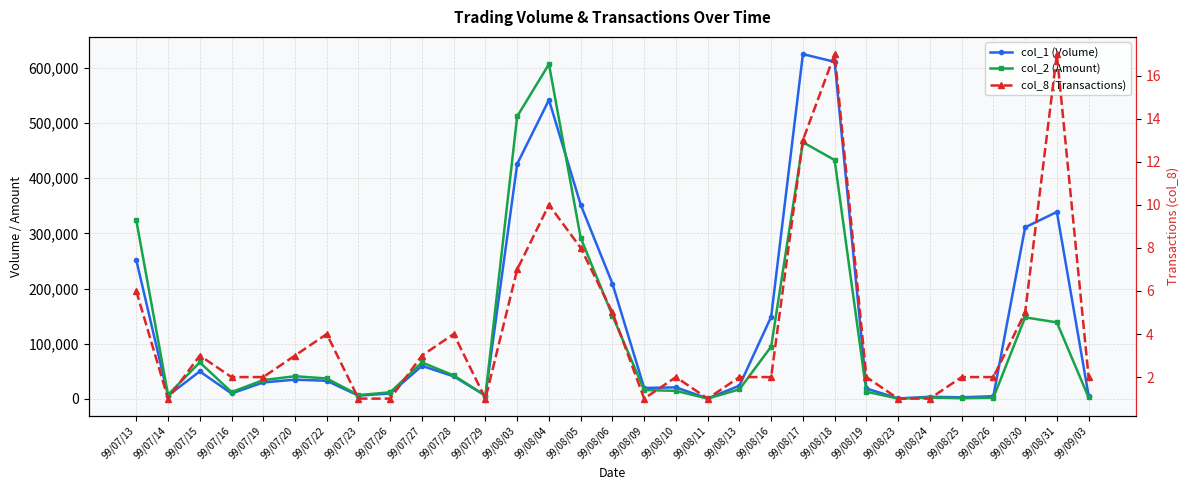

At which category is the sum across all series the highest?

99/08/04